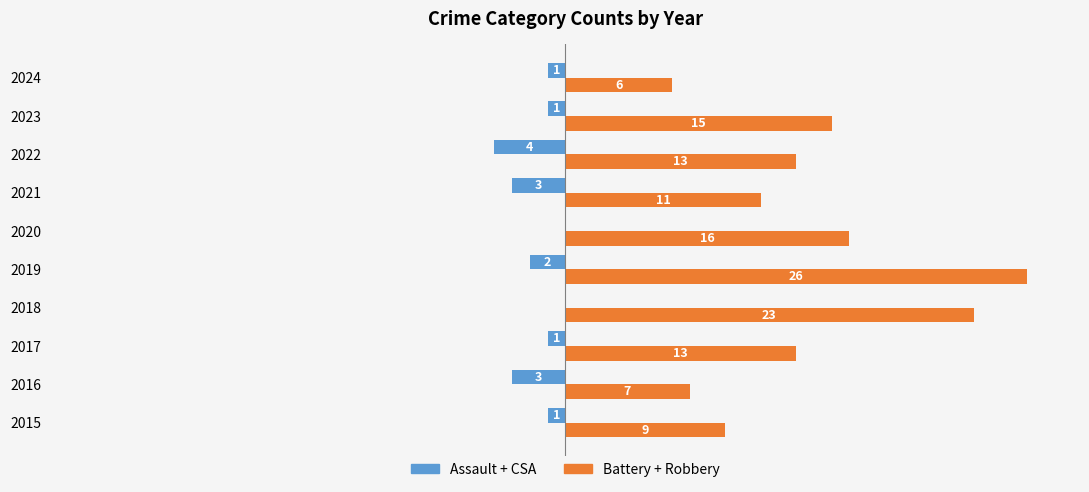

Between 2015 and 2020, which series saw the biggest shift?

Battery + Robbery